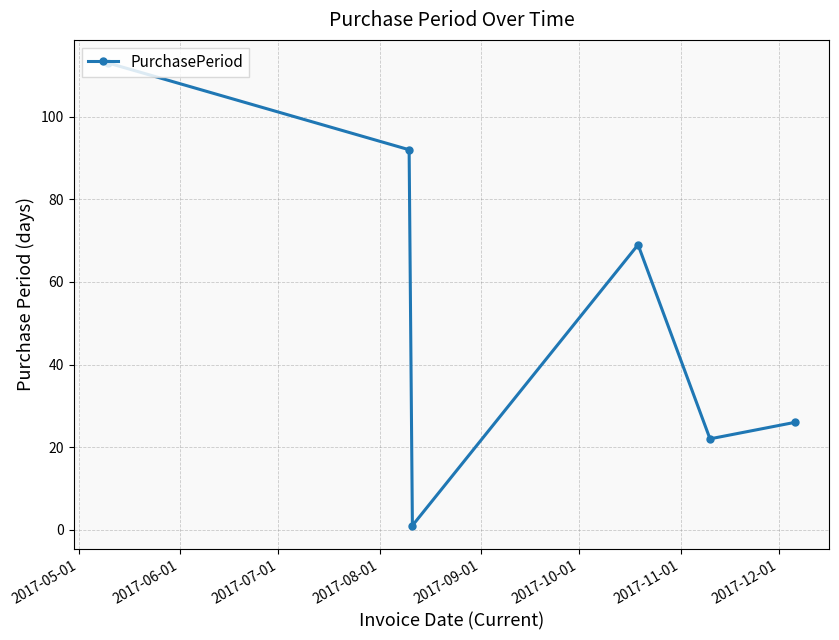

What is the maximum value shown in the chart?

113